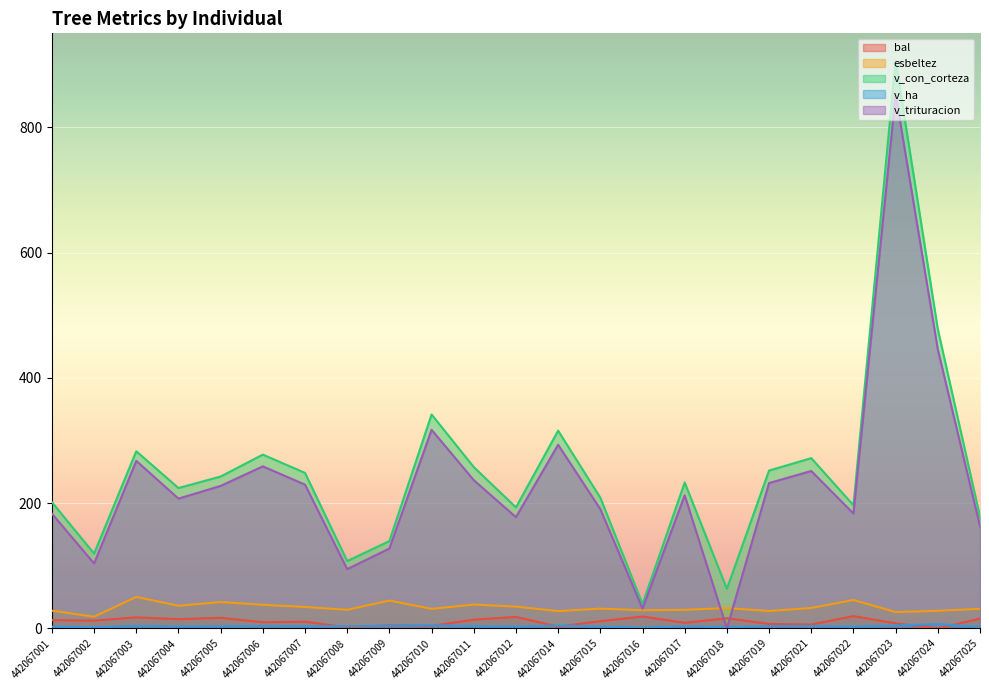

Reading left to right, extract all data points from this chart.

bal: 13.2	12.3	17.6	14.7	16.9	9.8	10.7	1.6	5.1	3.9	13.9	18.3	2.8	11.5	19.0	8.9	16.2	7.1	6.1	19.6	8.0	0.0	15.5
esbeltez: 28.3	18.6	50.2	36.1	42.1	37.6	34.2	29.7	44.4	31.1	38.0	34.7	27.6	31.5	28.9	29.7	32.4	27.8	32.5	45.4	26.0	28.0	31.2
v_con_corteza: 201.5	119.4	282.8	224.1	242.5	277.4	248.2	107.5	139.4	341.5	257.5	193.2	315.6	208.7	38.9	232.9	63.1	251.9	271.8	196.6	906.2	477.7	178.1
v_ha: 2.9	1.7	4.0	3.2	3.4	3.9	3.5	3.4	4.4	4.8	3.6	2.7	4.5	3.0	1.2	3.3	2.0	3.6	3.8	2.8	4.6	6.8	2.5
v_trituracion: 183.2	103.6	267.5	207.2	227.5	258.7	229.5	94.6	127.5	317.1	236.6	177.6	293.1	190.3	31.5	212.4	0.0	232.0	251.3	183.3	852.8	445.4	162.9